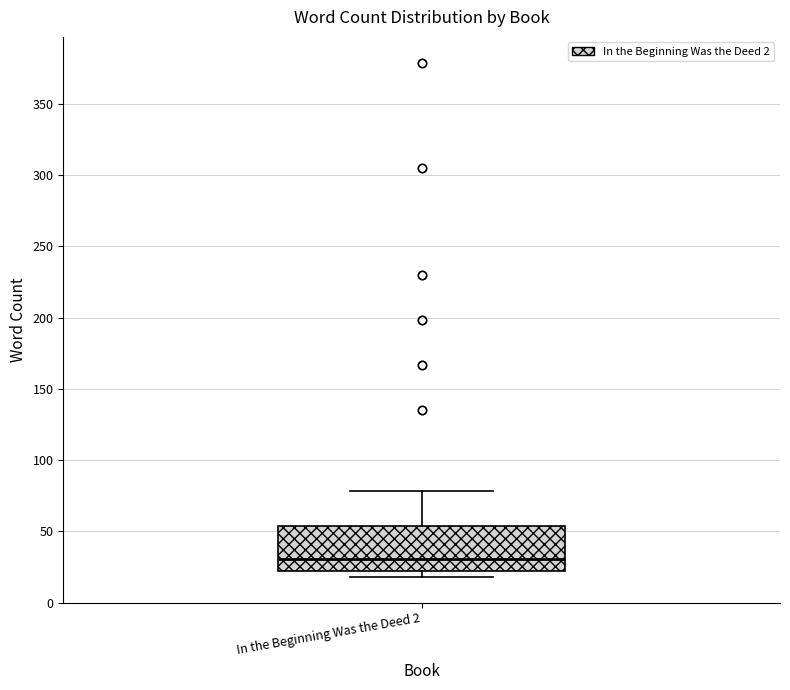

Where is the upper edge of the box for In the Beginning Was the Deed 2 on the y-axis? The values are not printed on the chart, so give them approximately, as read against the axis.

55